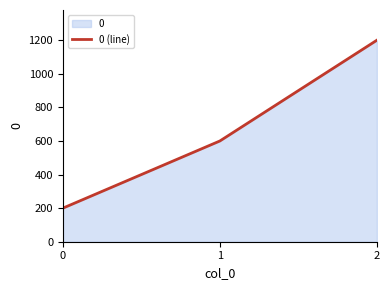

What is the value of the 3rd point from the left?

1200